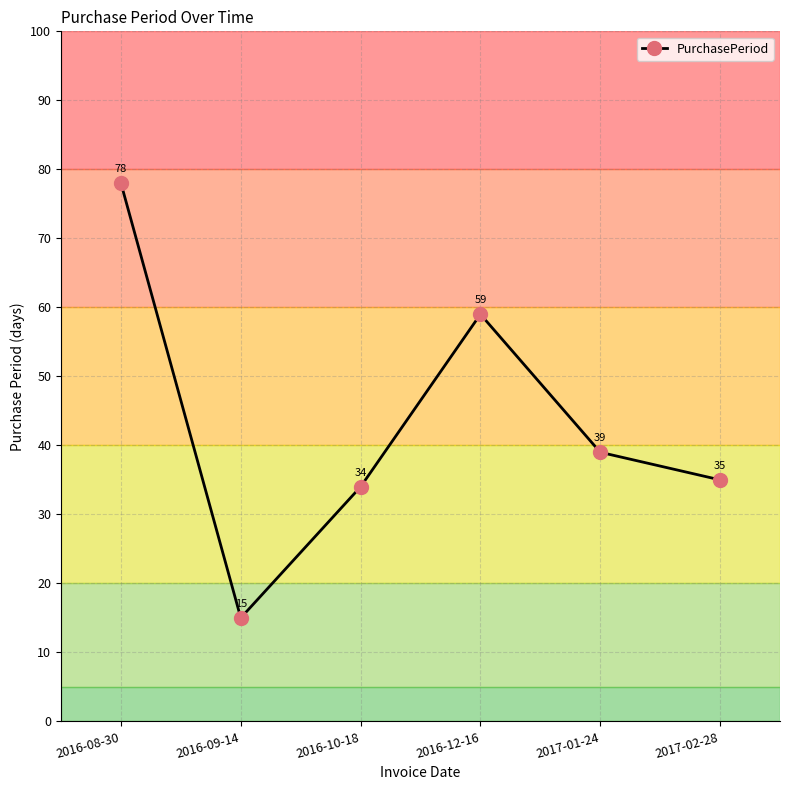

What is the sum of all values?

260